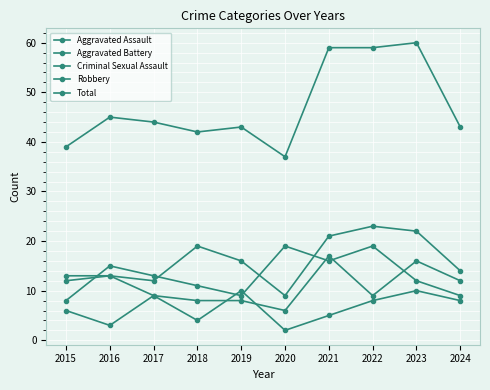

How many interior local peaks does the Aggravated Assault series have?

3